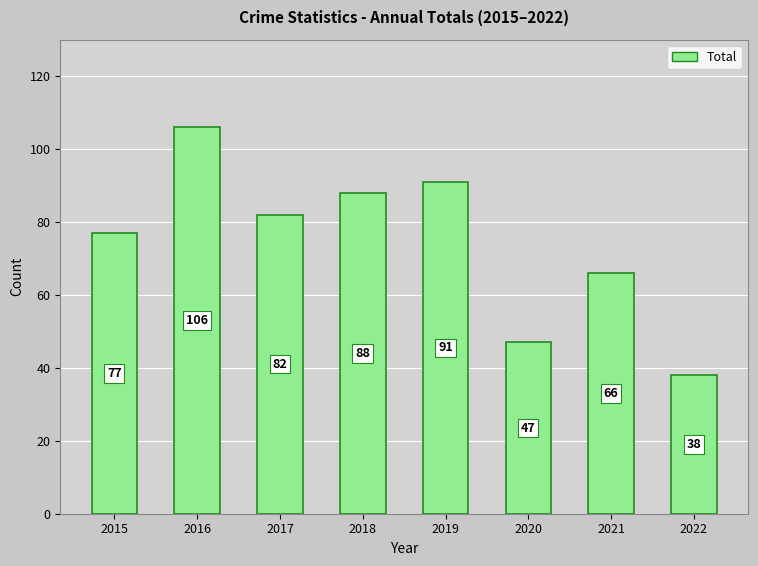

What is the approximate value at 2021?

66